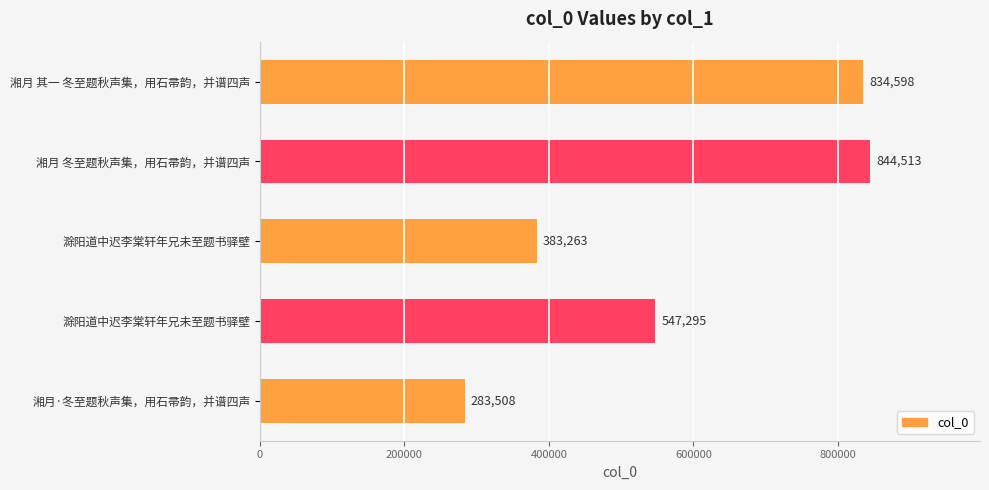

How many data points does each series have?

5